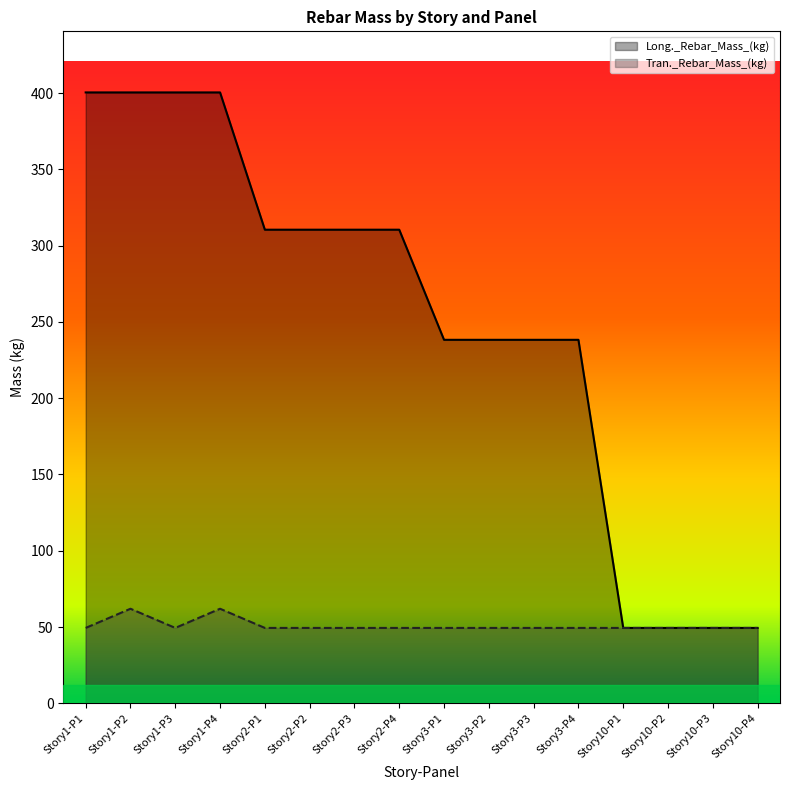

List the series in order of their overall mean, highest first.

Long._Rebar_Mass_(kg), Tran._Rebar_Mass_(kg)